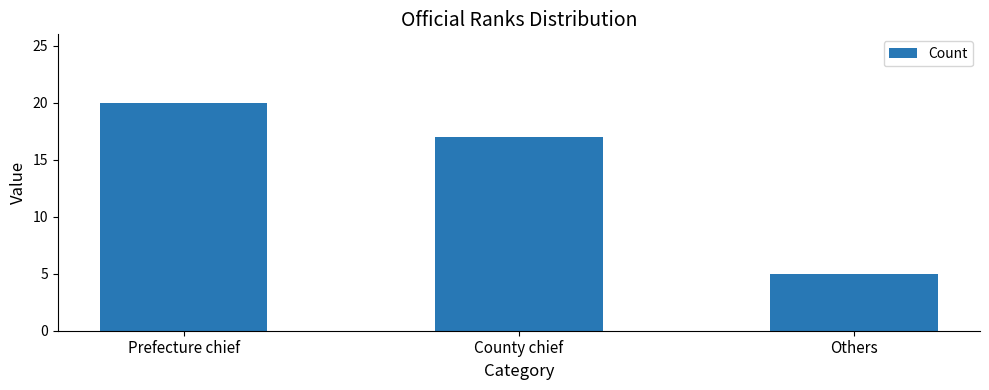

What is the label of the 3rd bar from the left?

Others